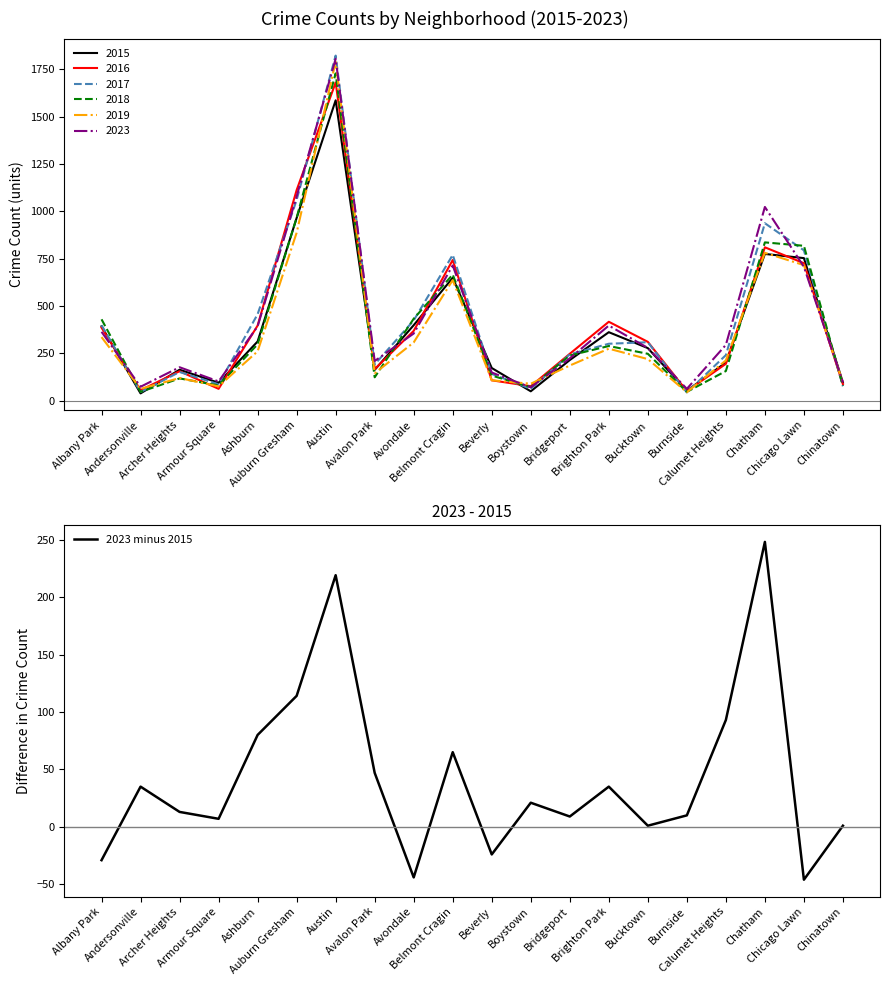

List the labels in order of value, largest first.

Chatham, Austin, Auburn Gresham, Calumet Heights, Ashburn, Belmont Cragin, Avalon Park, Andersonville, Brighton Park, Boystown, Archer Heights, Burnside, Bridgeport, Armour Square, Bucktown, Chinatown, Beverly, Albany Park, Avondale, Chicago Lawn